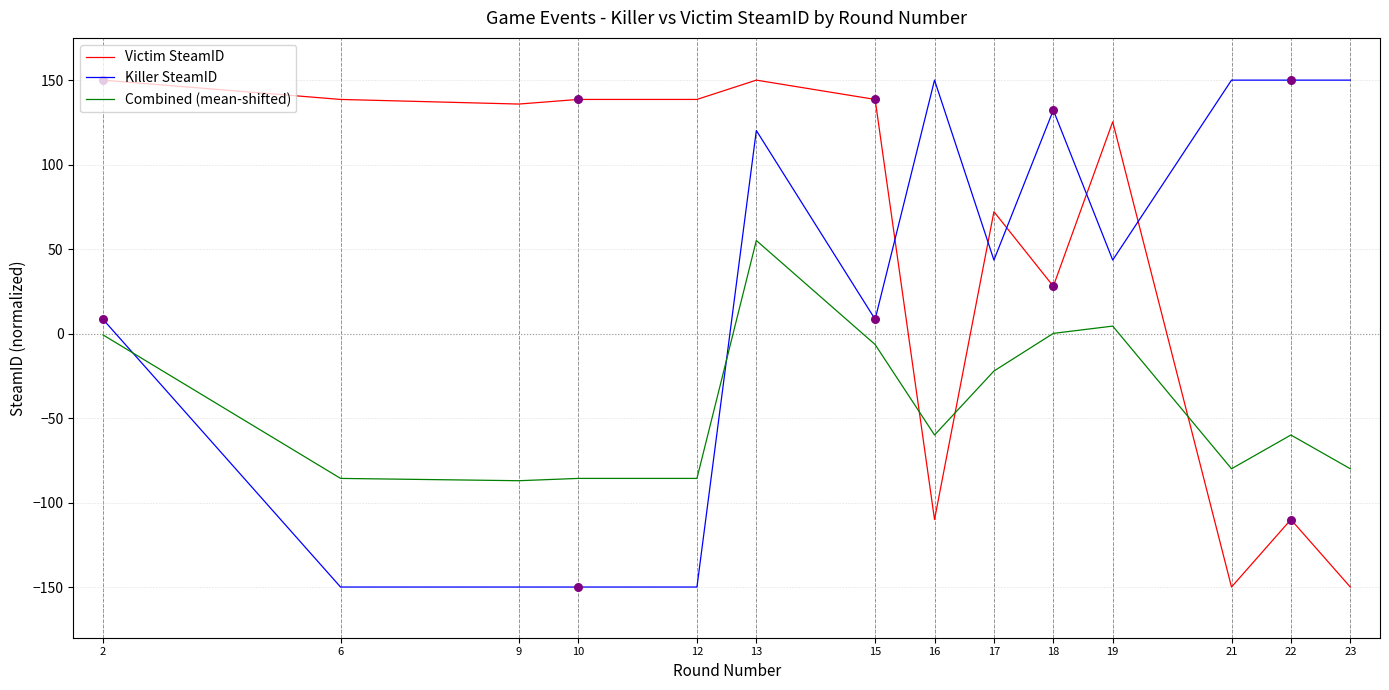

Is the value of Victim SteamID at 23 greater than the value of Combined (mean-shifted) at 10?

No